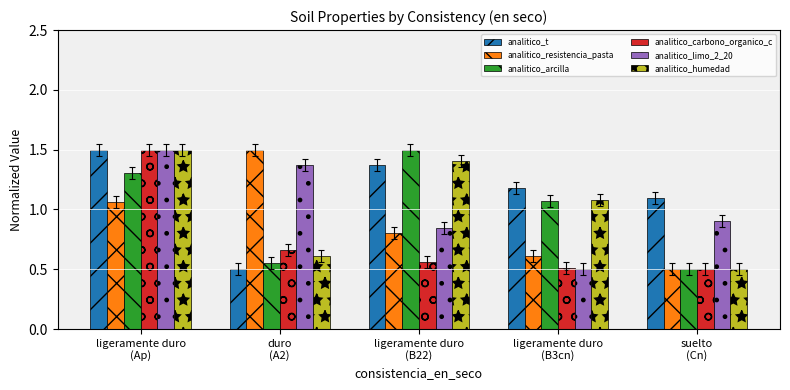

The analitico_t series shows 1.5 at ligeramente duro
(Ap). True or false?

True